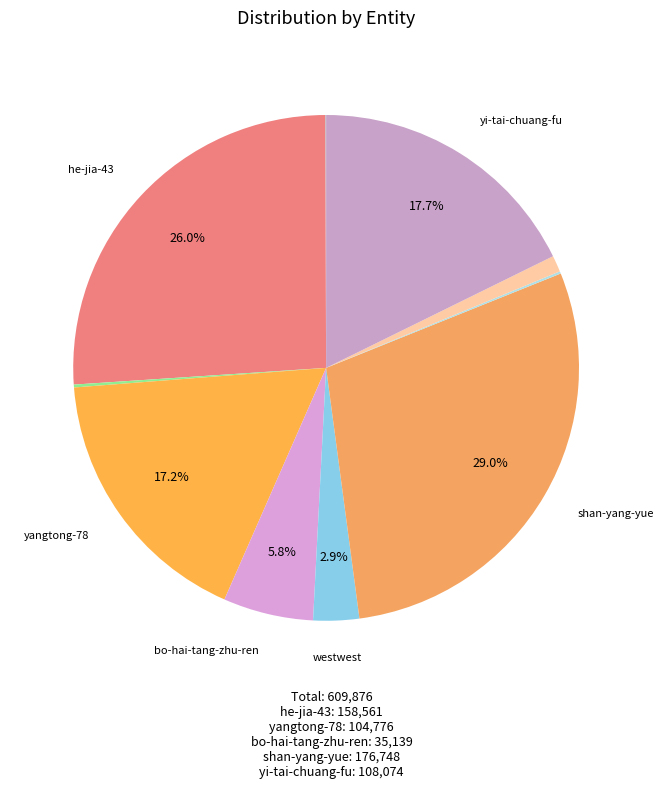

How many segments does this pie chart have?

10